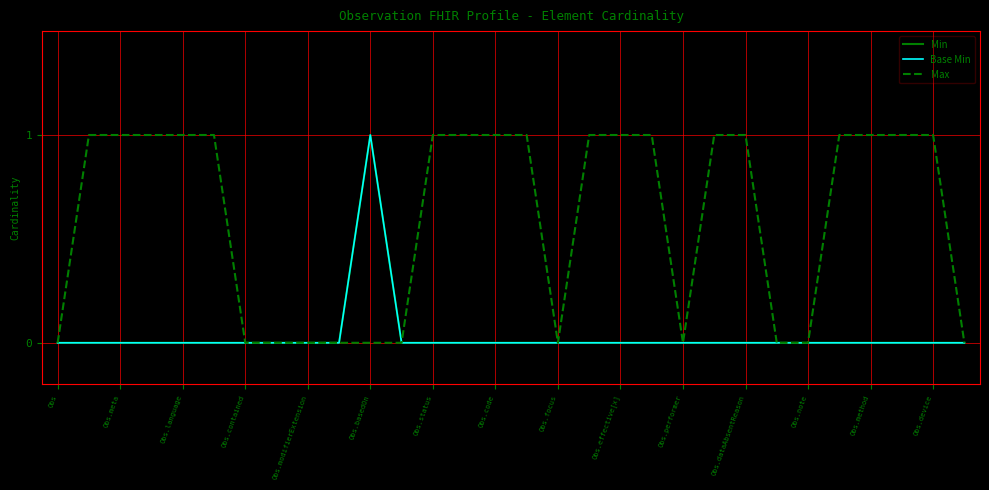

True or false: Min and Base Min cross at least once.

False